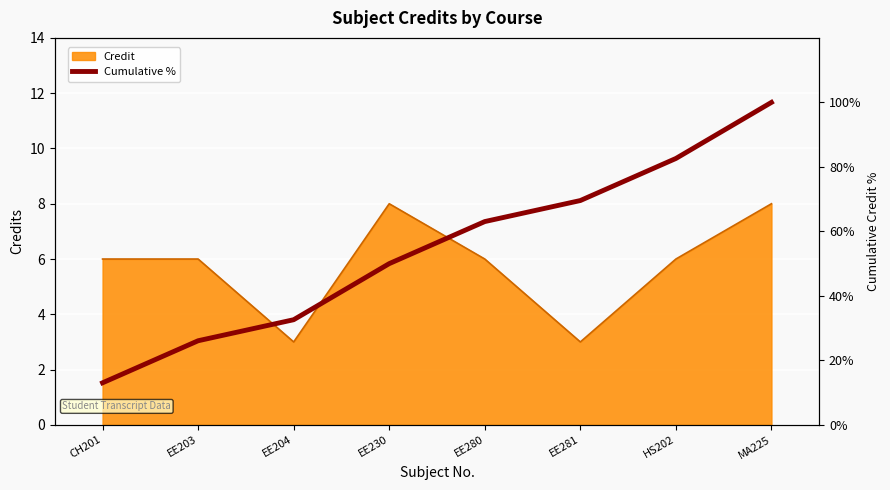

The chart shows a value of 137.6 at MA225. True or false?

False